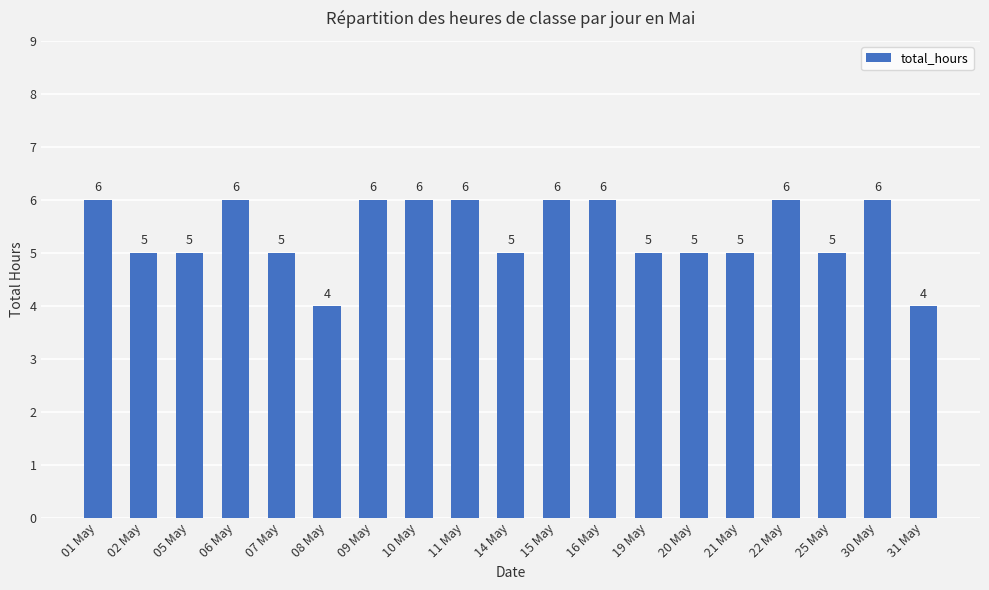

What is the ratio of the value at 20 May to the value at 02 May?

1.0